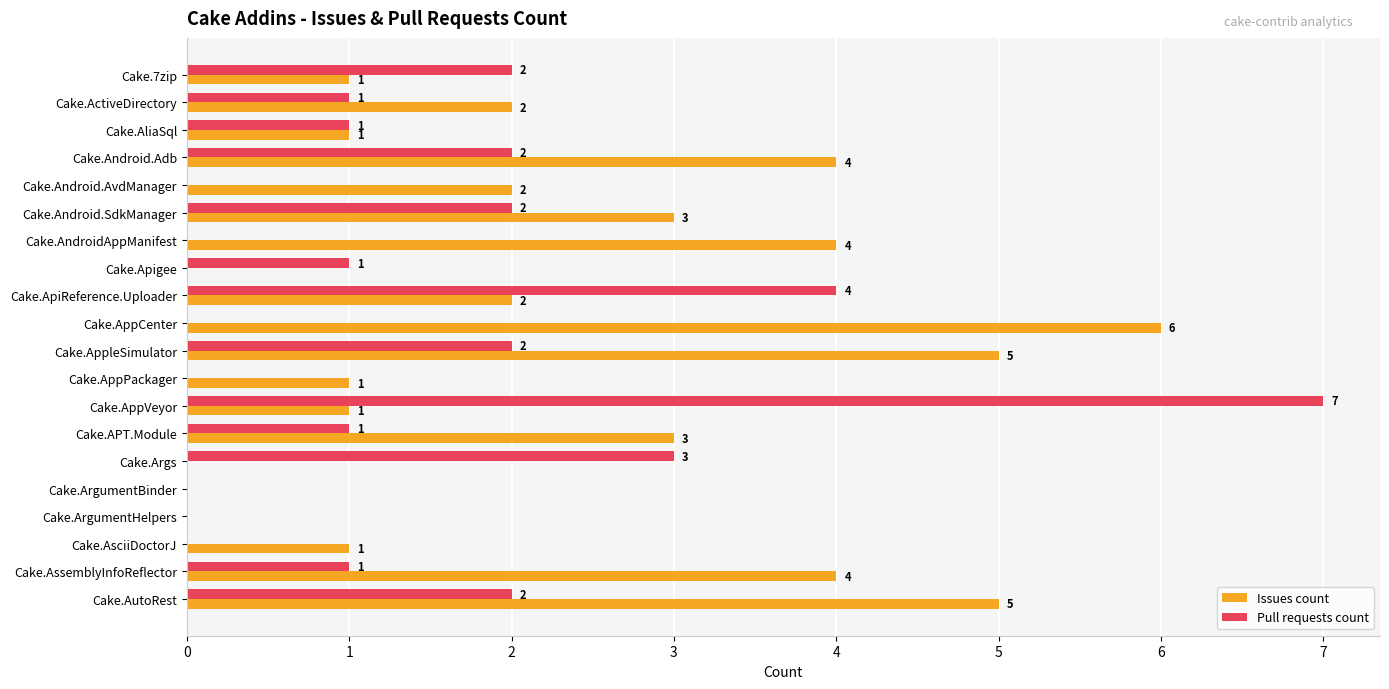

What is the sum of all Pull requests count values?

29